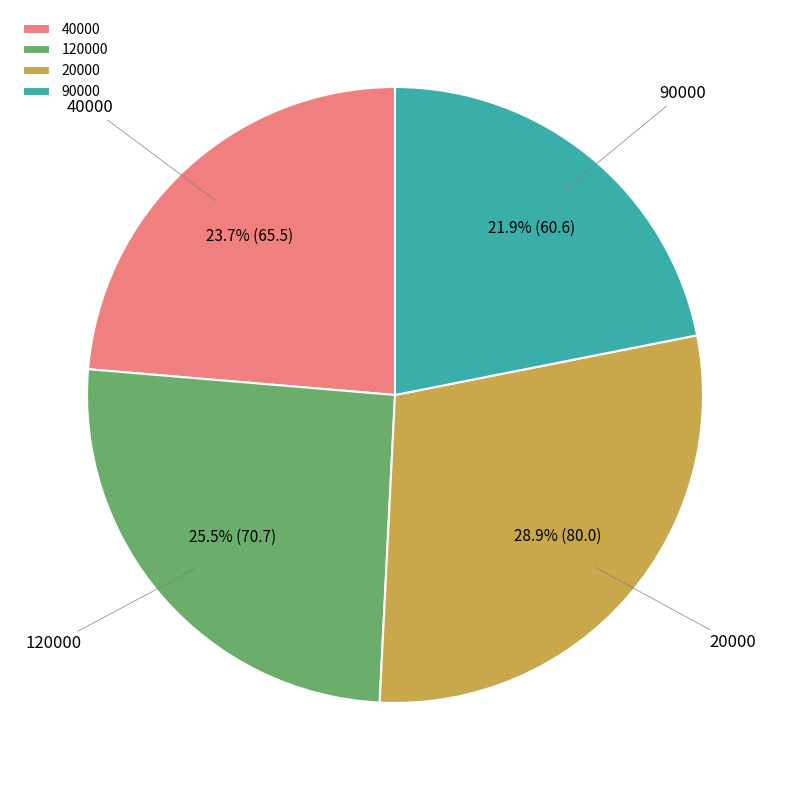

To the nearest percent, what is the difference between the 20000 and 40000 slice percentages?

5%